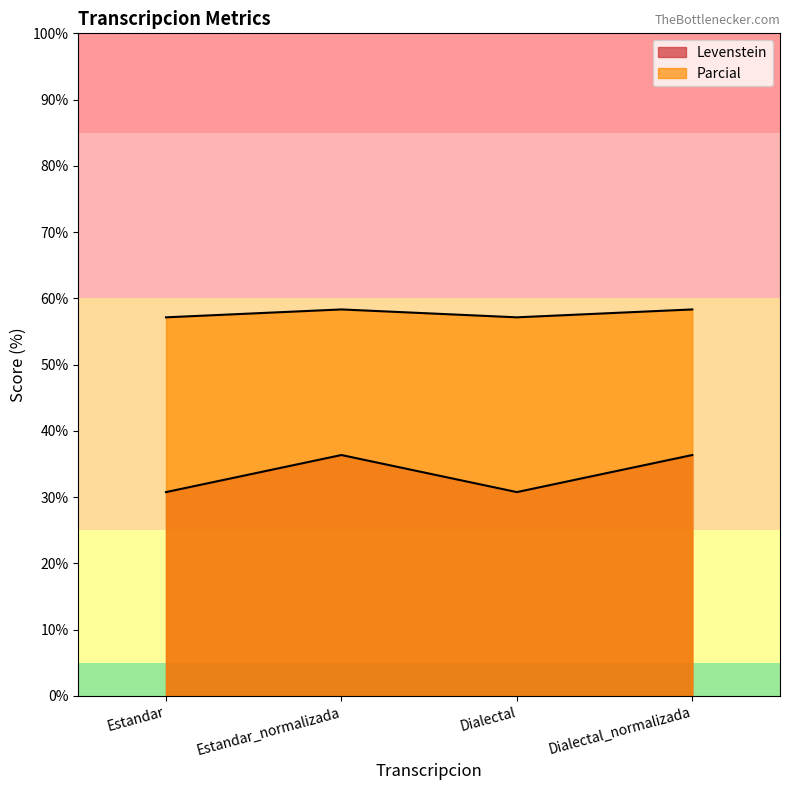

Is the value of Parcial at Dialectal greater than the value of Levenstein at Dialectal_normalizada?

Yes